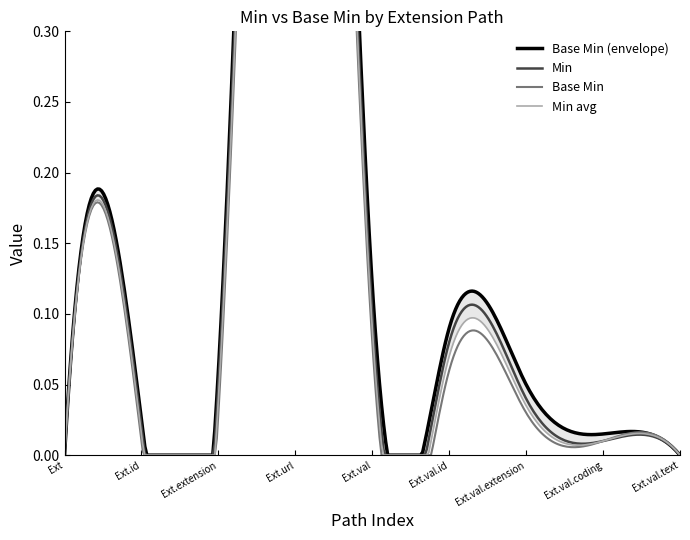

True or false: Extension.url and Extension.id cross at least once.

False